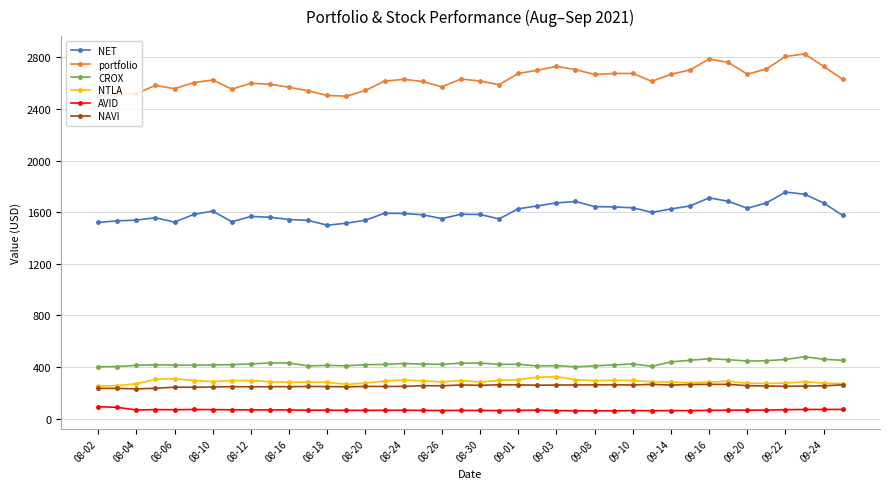

What are all the series names shown in the legend?

NET, portfolio, CROX, NTLA, AVID, NAVI